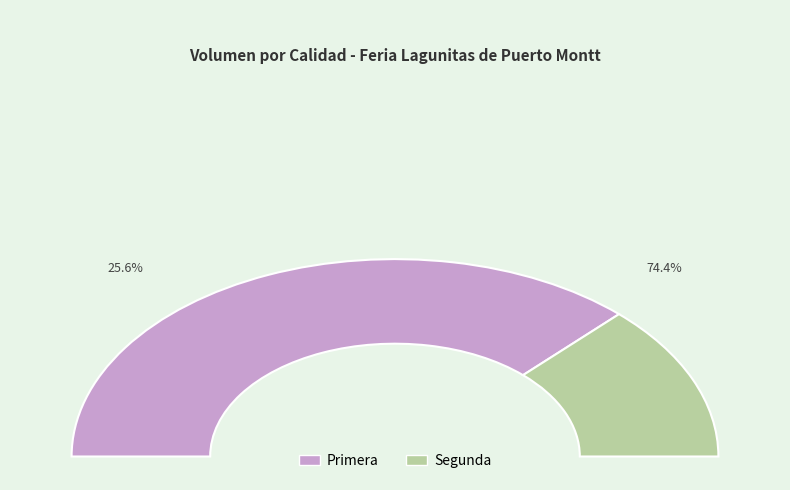

Is the sum of 1 and 4 greater than half?

No